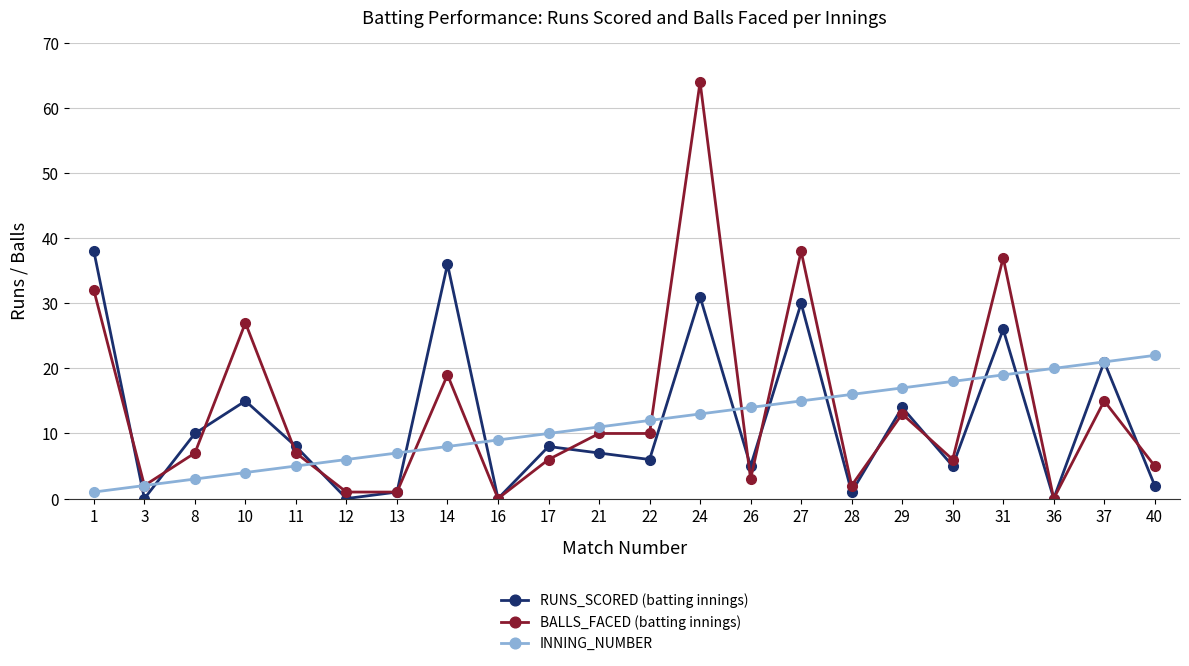

Reading left to right, extract all data points from this chart.

RUNS_SCORED (batting innings): 1=38	3=0	8=10	10=15	11=8	12=0	13=1	14=36	16=0	17=8	21=7	22=6	24=31	26=5	27=30	28=1	29=14	30=5	31=26	36=0	37=21	40=2
BALLS_FACED (batting innings): 1=32	3=2	8=7	10=27	11=7	12=1	13=1	14=19	16=0	17=6	21=10	22=10	24=64	26=3	27=38	28=2	29=13	30=6	31=37	36=0	37=15	40=5
INNING_NUMBER: 1=1	3=2	8=3	10=4	11=5	12=6	13=7	14=8	16=9	17=10	21=11	22=12	24=13	26=14	27=15	28=16	29=17	30=18	31=19	36=20	37=21	40=22